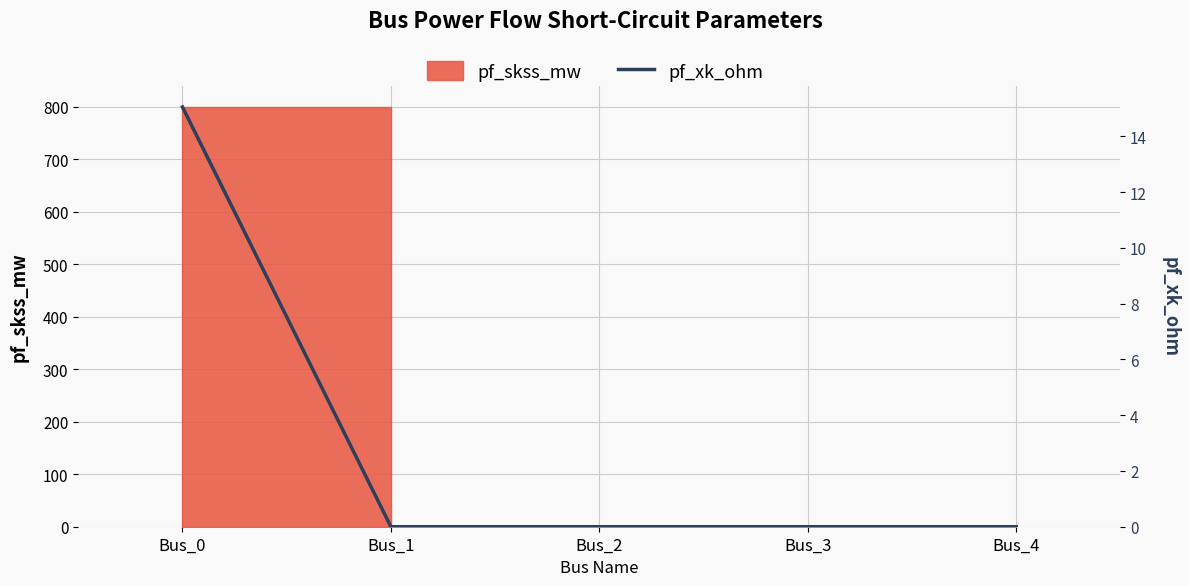

What is the sum of all values?

15.0